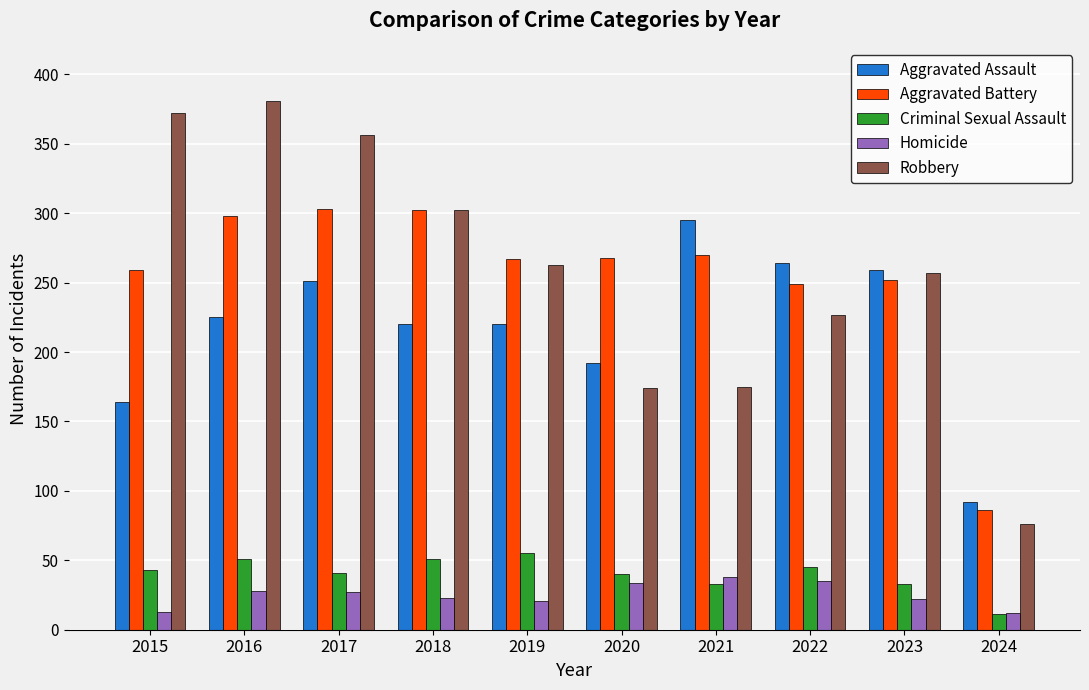

What is the value of the Homicide bar at the 3rd from the left?

27